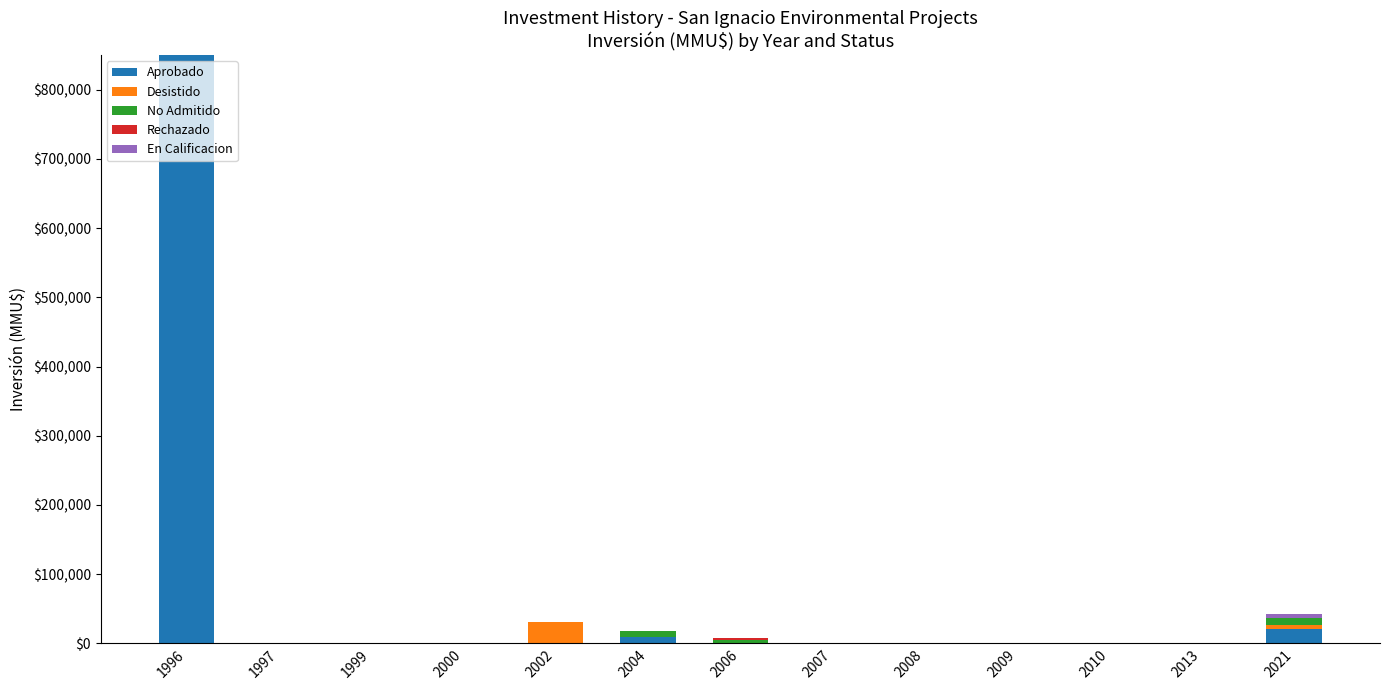

What is the sum of all Aprobado values?

882400